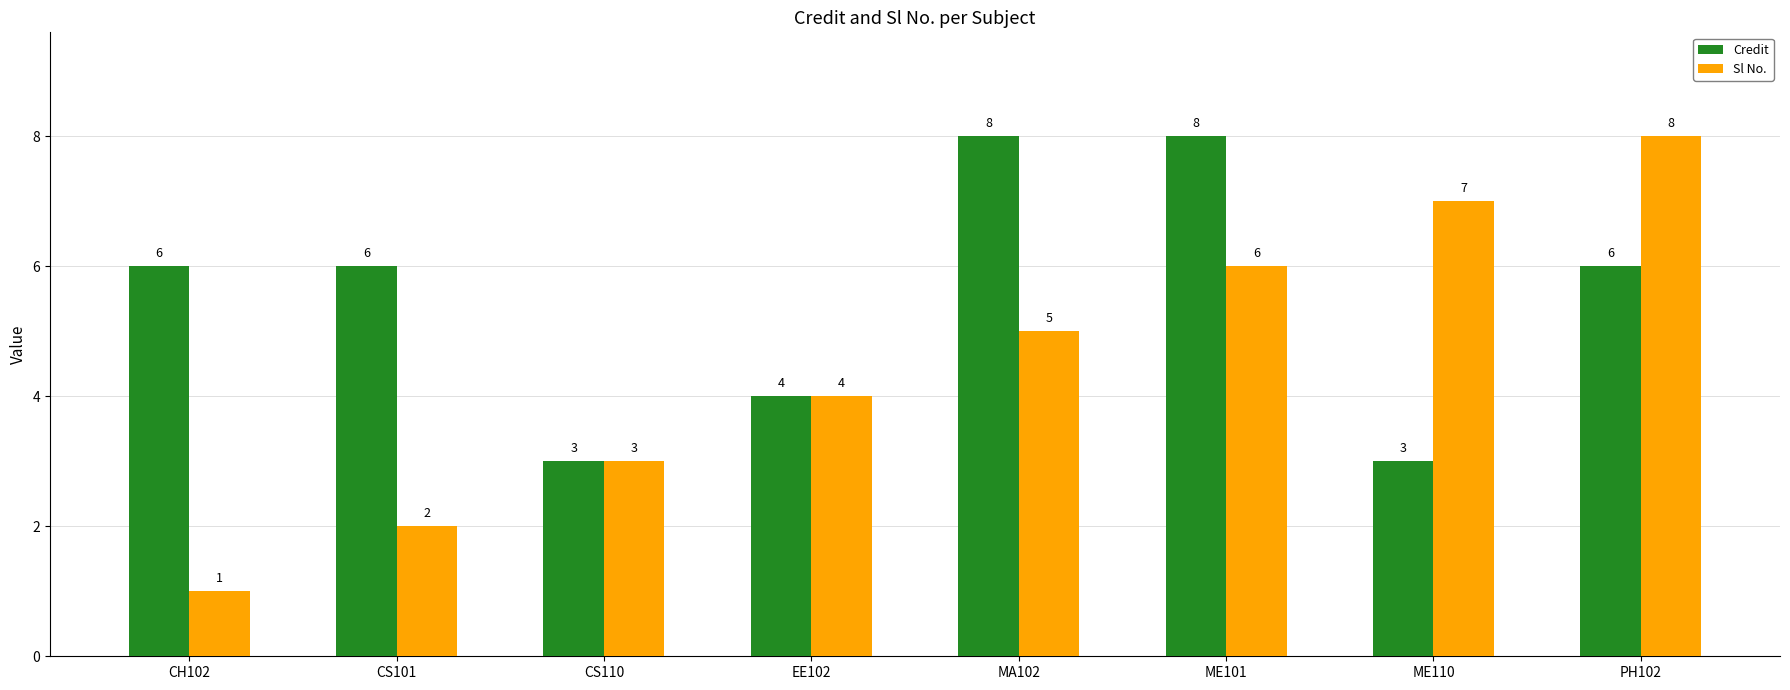

Count the Sl No. values in the range 3 to 7.

5